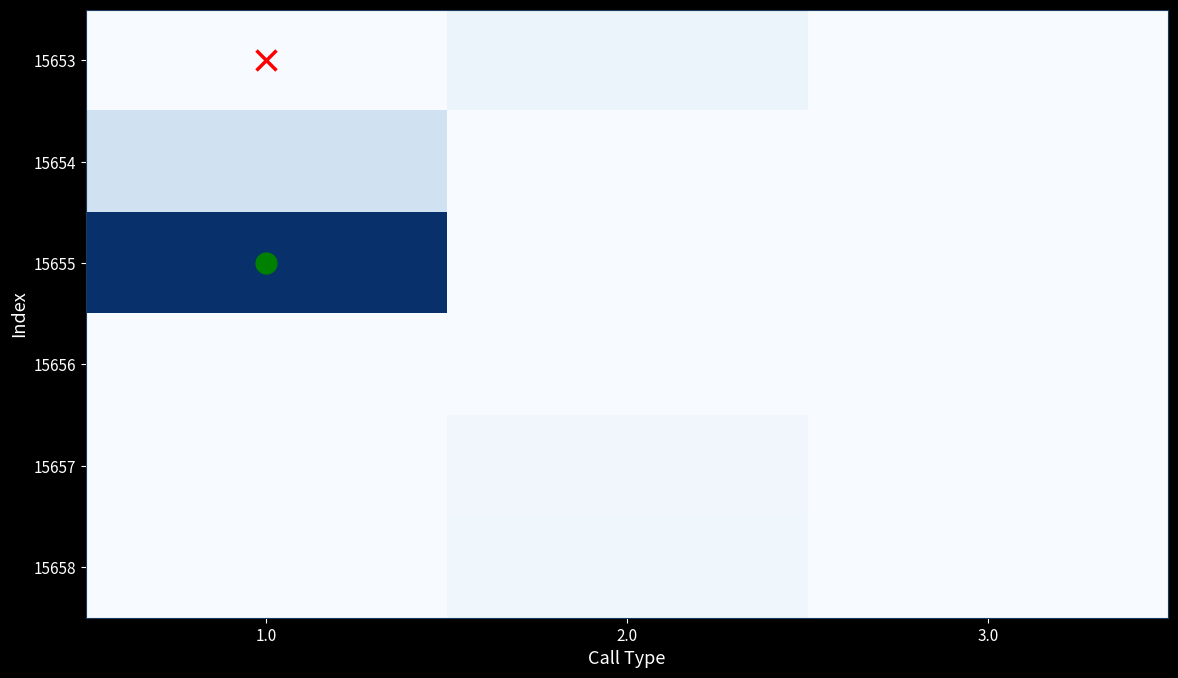

At how many categories does at least one series exceed 86?

1